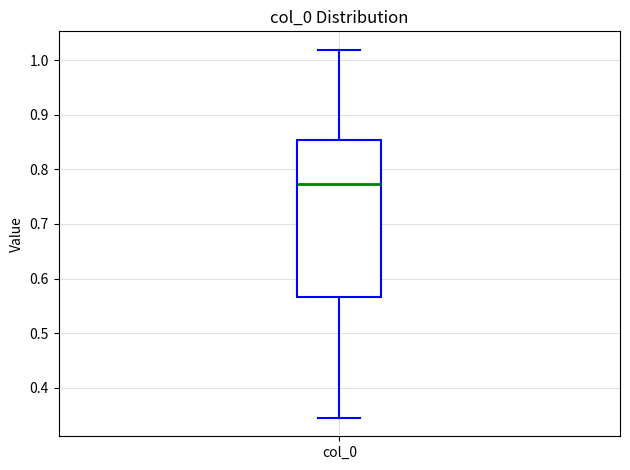

Where does the lower whisker of the box for col_0 end on the y-axis? The values are not printed on the chart, so give them approximately, as read against the axis.

0.35